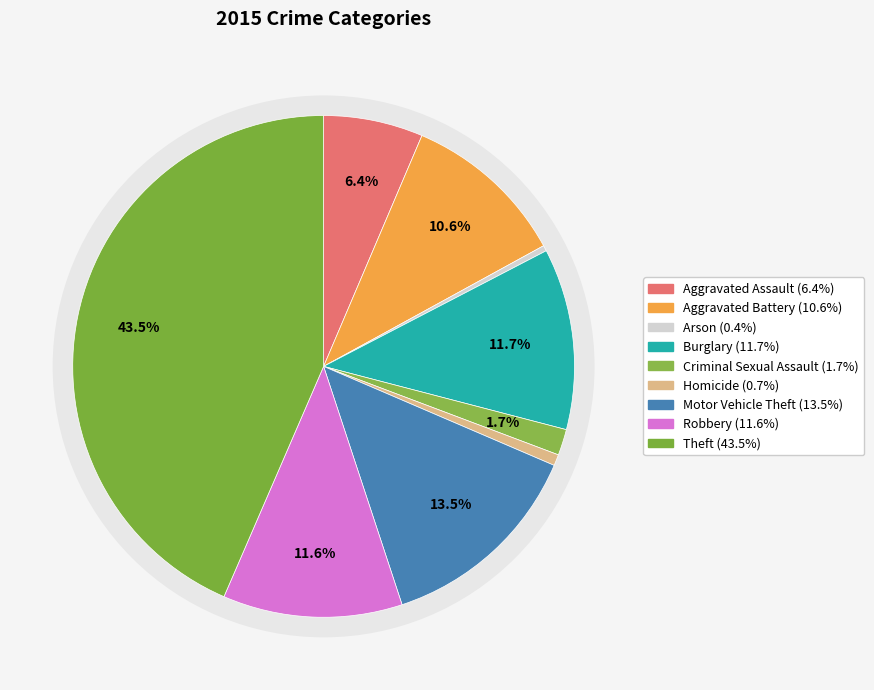

True or false: Criminal Sexual Assault accounts for 2% of the total.

True